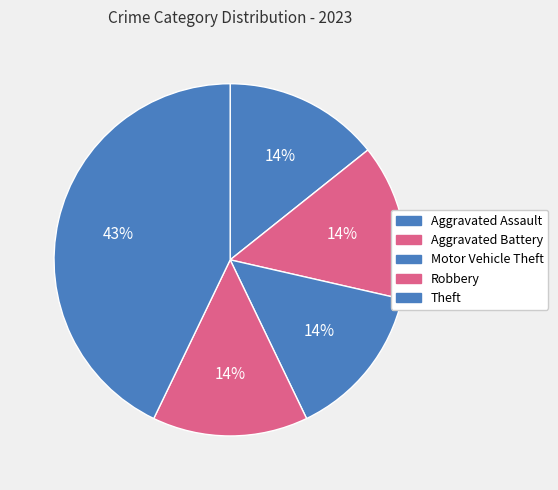

Does any single category account for the majority?

No